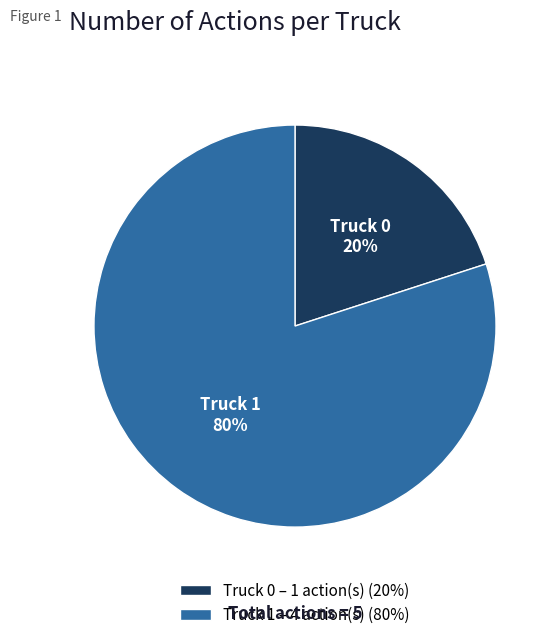

Rank the categories by value from highest to lowest.

Truck 1, Truck 0